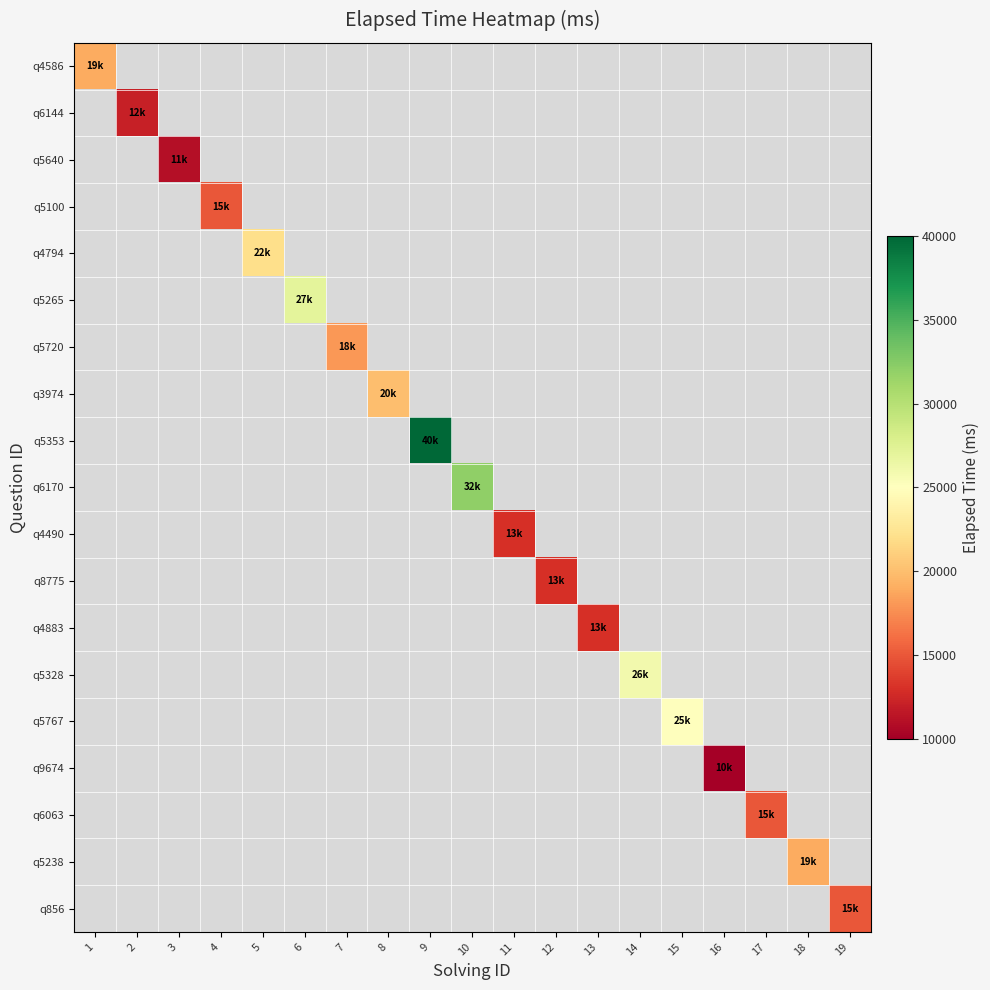

What is the maximum value shown in the chart?

40000.0